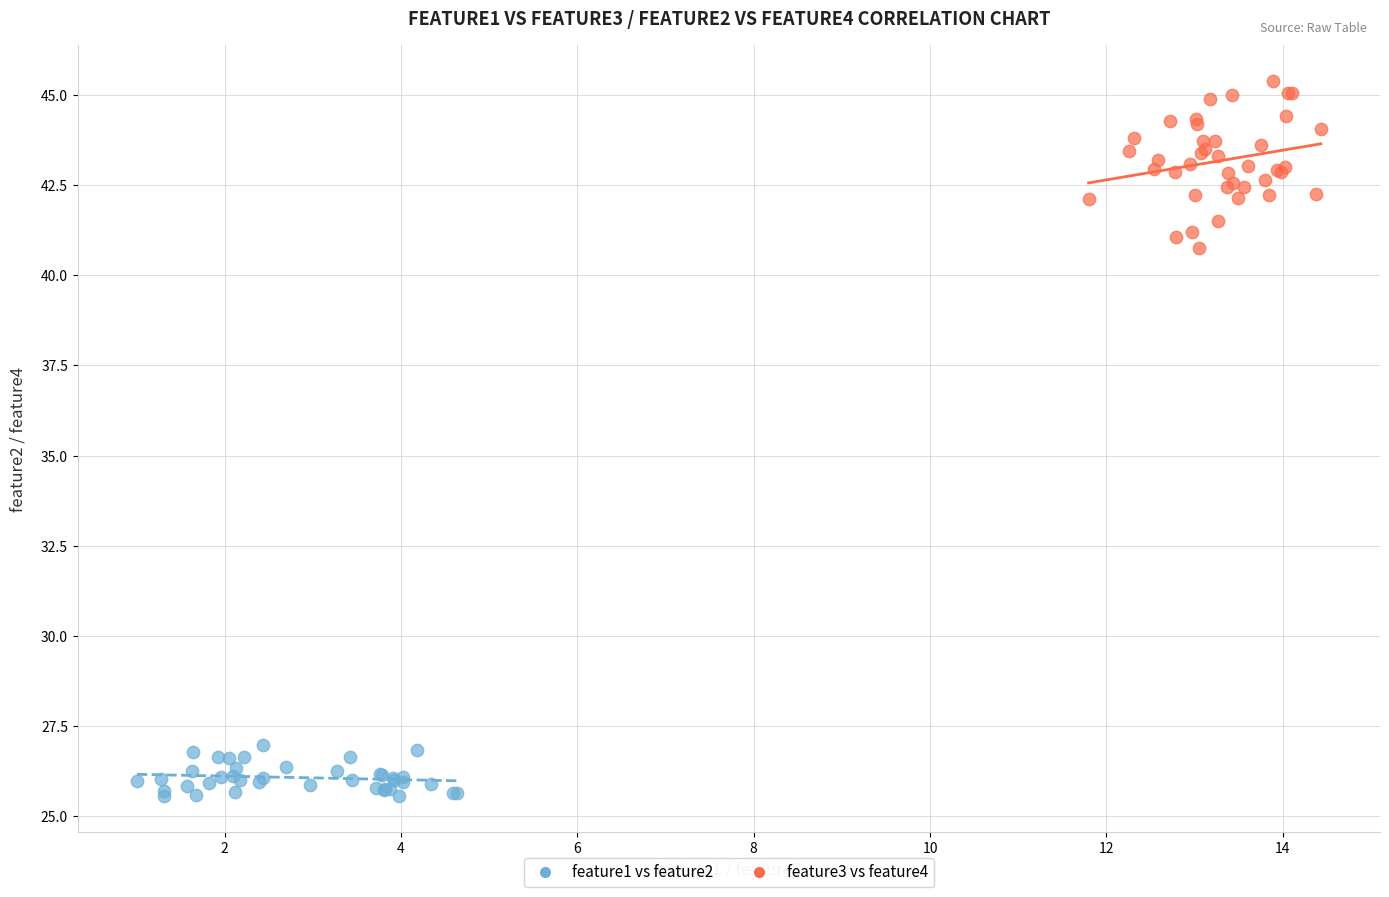

Which series reaches the maximum Y coordinate?

feature3 vs feature4